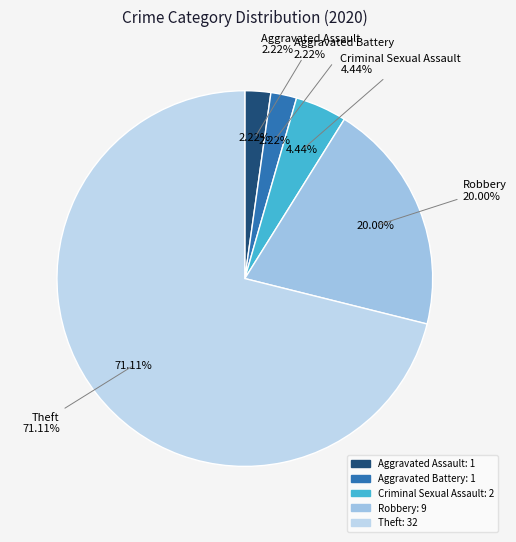

Between Aggravated Assault and Theft, which is larger?

Theft